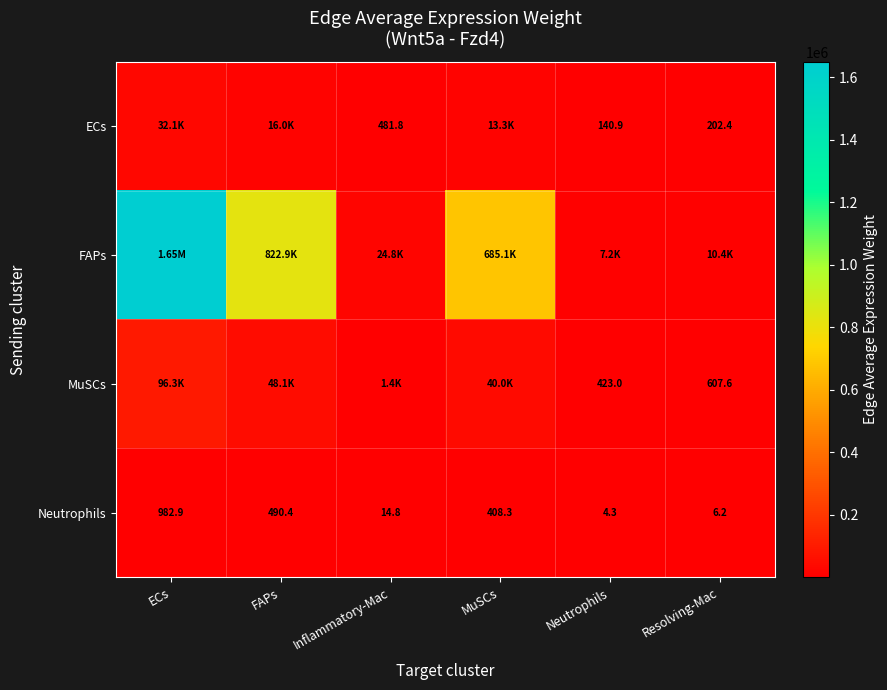

Is the value of MuSCs at Neutrophils greater than the value of Neutrophils at Resolving-Mac?

Yes